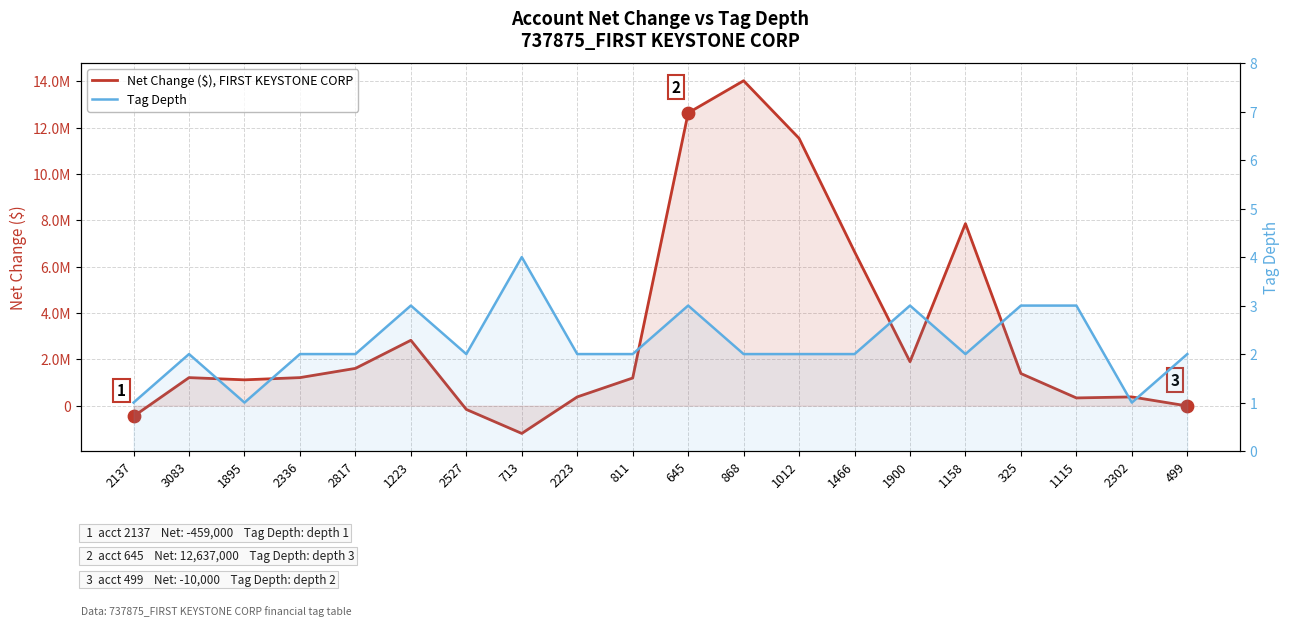

What is the total value across all series at 325?

1389003